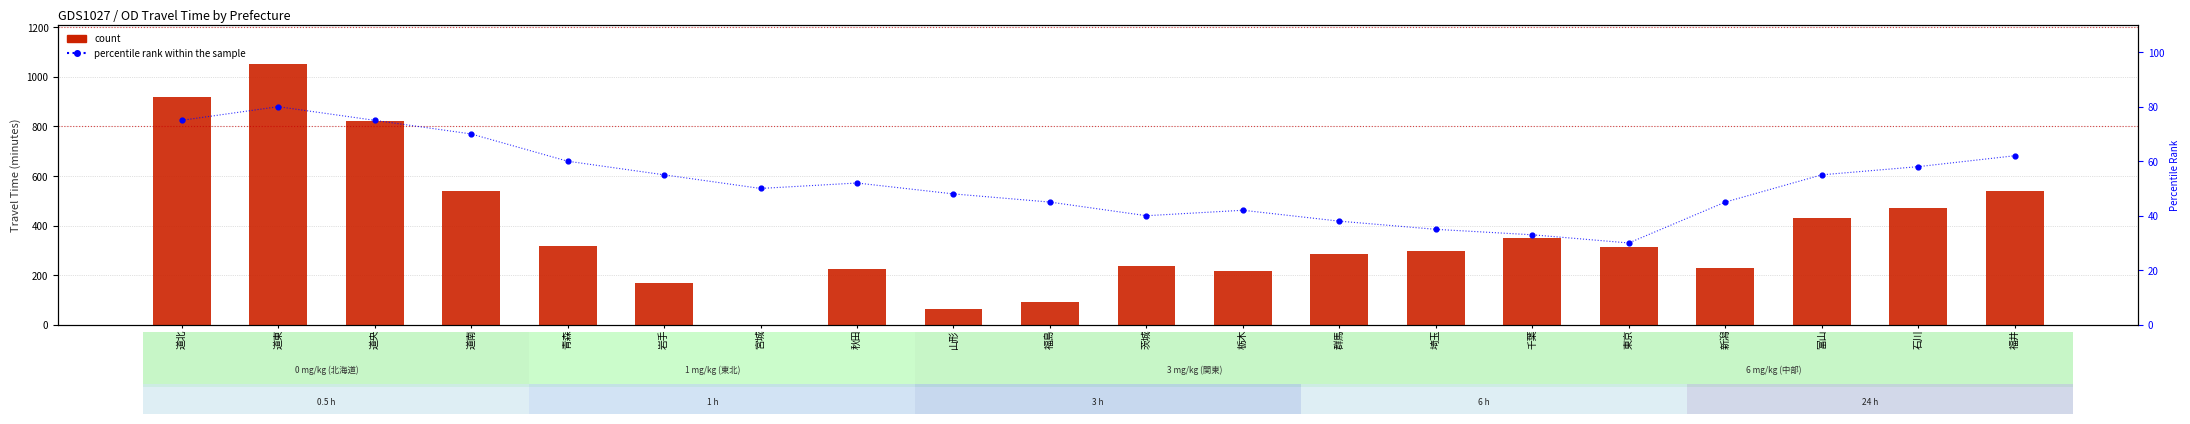

Which series has the widest spread of Y values?

count